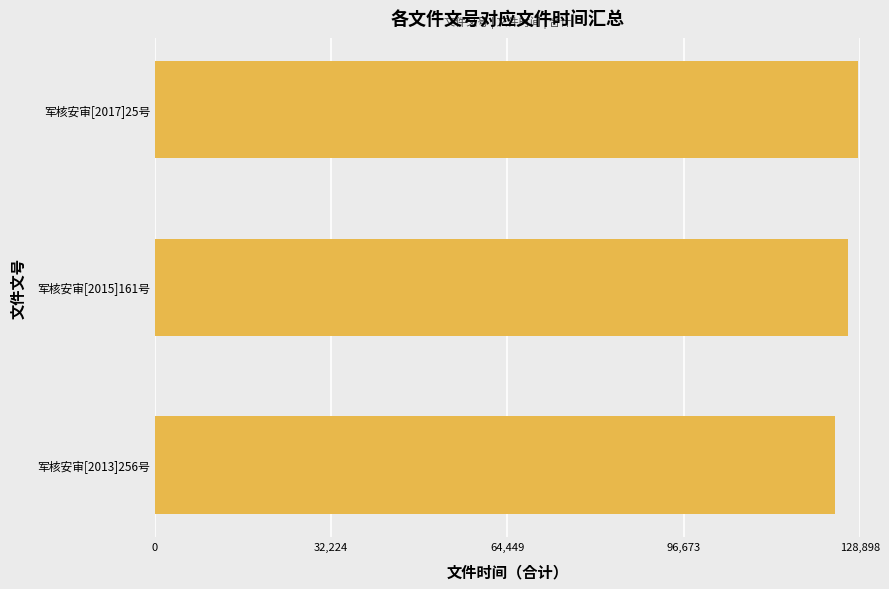

Rank the categories by value from lowest to highest.

军核安审[2013]256号, 军核安审[2015]161号, 军核安审[2017]25号